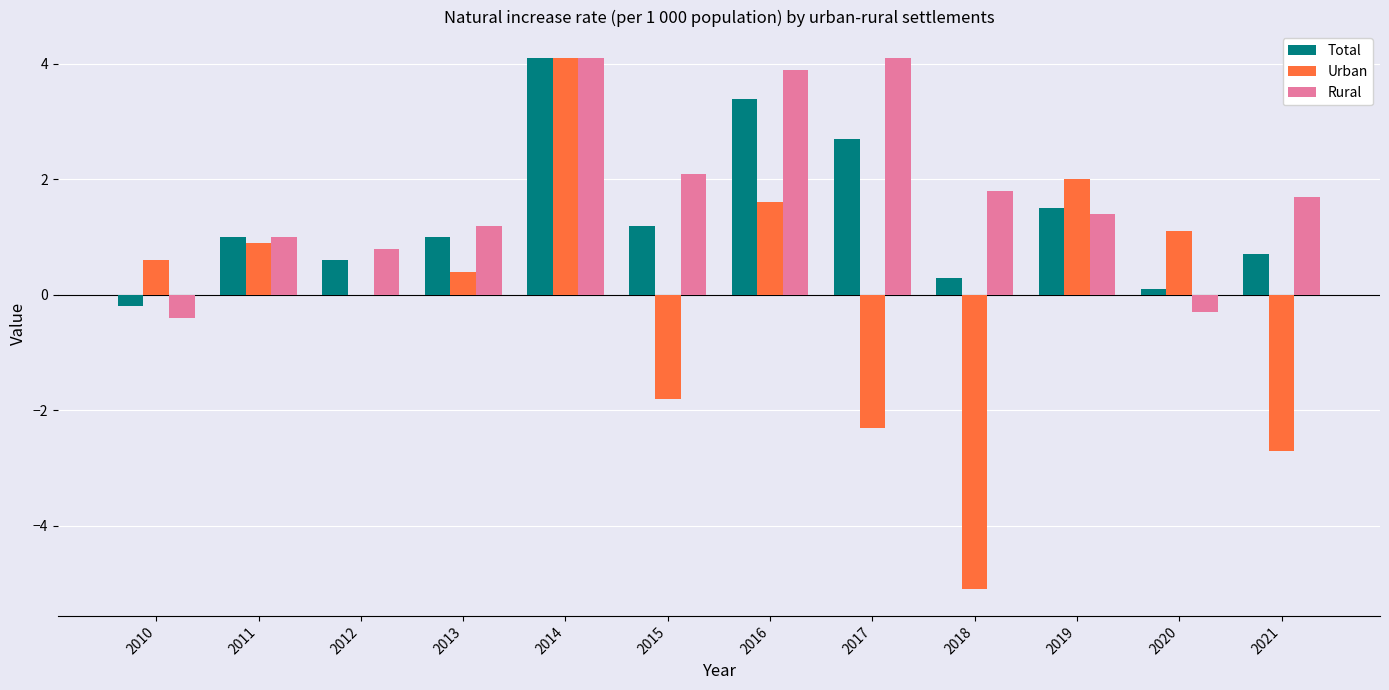

What is the maximum value shown in the chart?

4.1